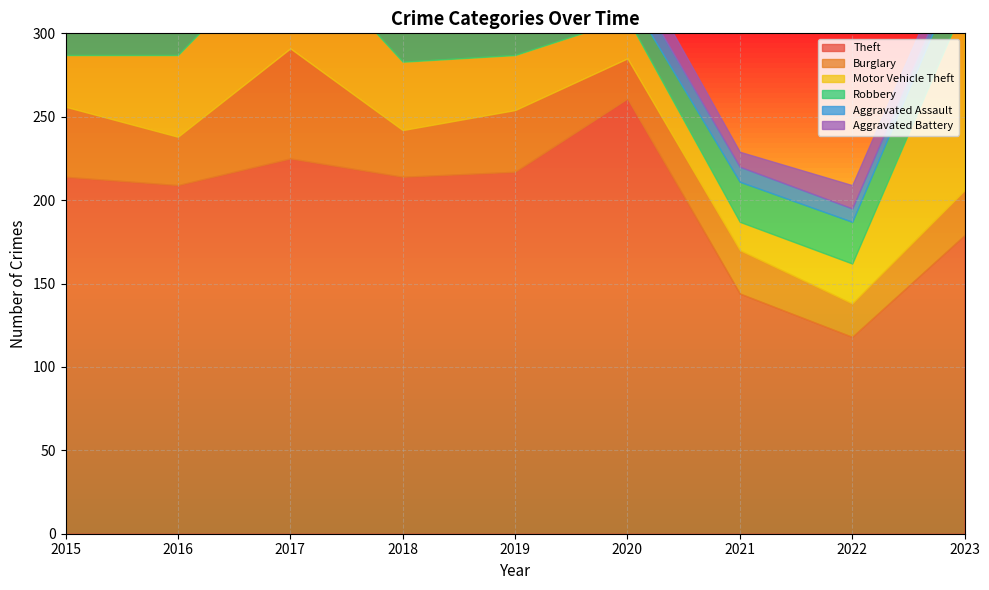

True or false: Theft and Robbery cross at least once.

False